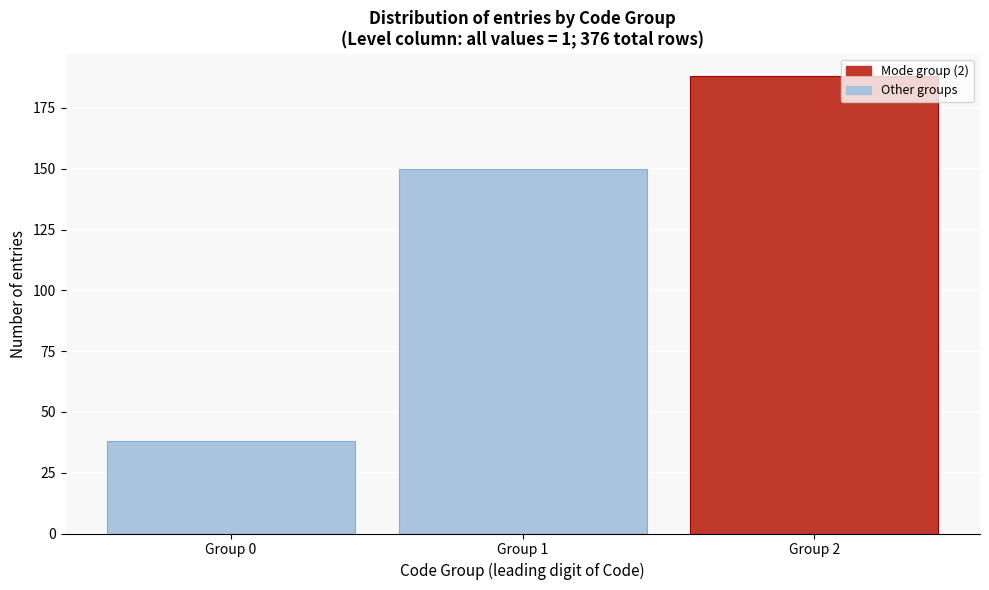

Reading left to right, extract all data points from this chart.

Group 0=38	Group 1=150	Group 2=188